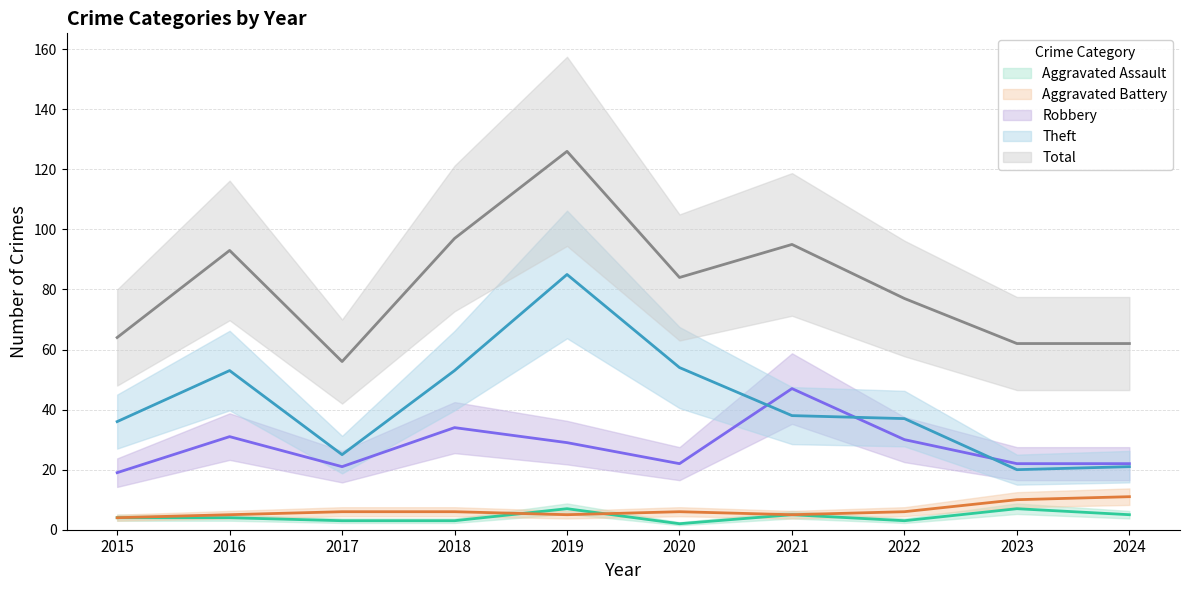

What is the greatest value displayed?

126